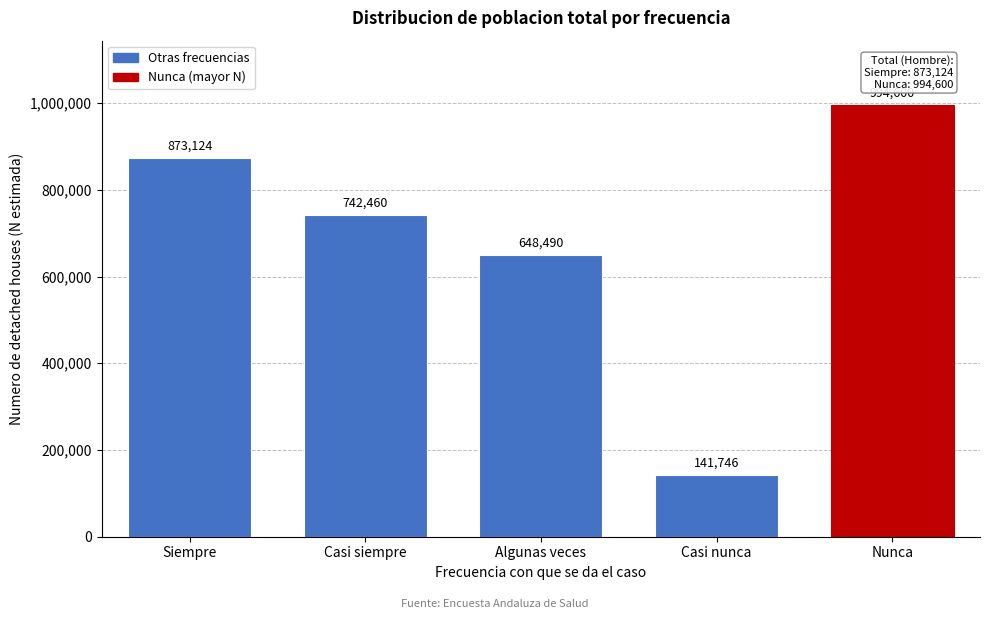

Reading right to left, list all the values displayed in this chart.

Nunca=994600	Casi nunca=141746	Algunas veces=648490	Casi siempre=742460	Siempre=873124